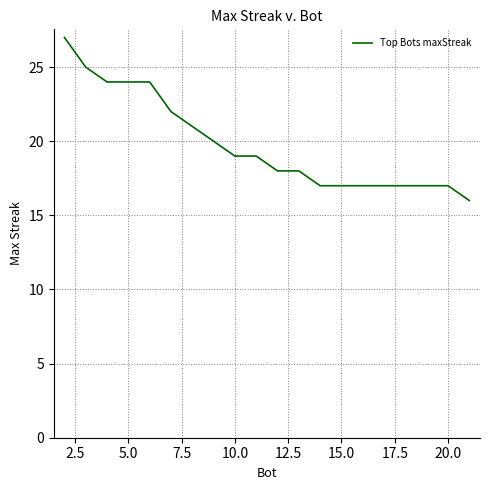

Reading left to right, list all the values displayed in this chart.

27	25	24	24	24	22	21	20	19	19	18	18	17	17	17	17	17	17	17	16